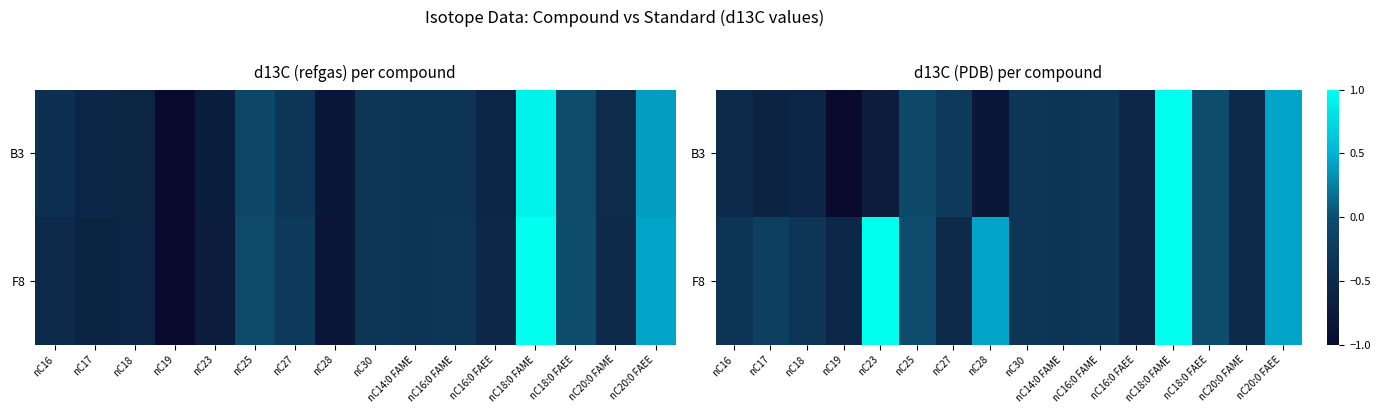

What is the spread (max minus min) of values at nC18?

0.2